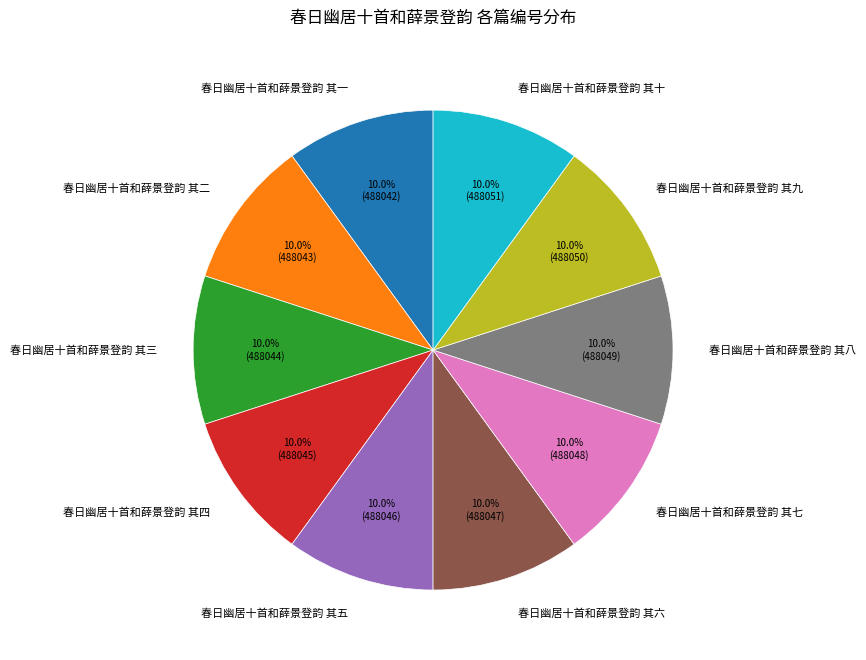

True or false: 春日幽居十首和薛景登韵 其四 accounts for 10% of the total.

True